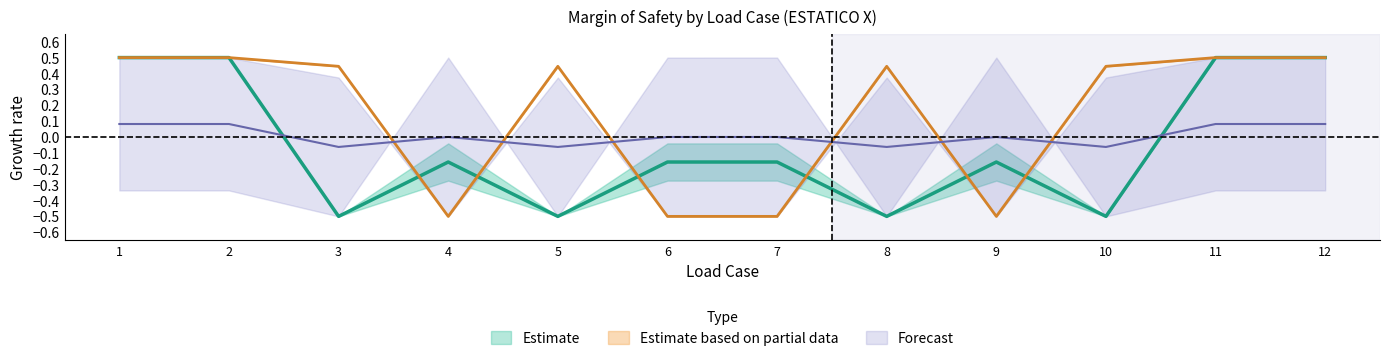

Where does the MoS_tot_y series first go above 0?

1